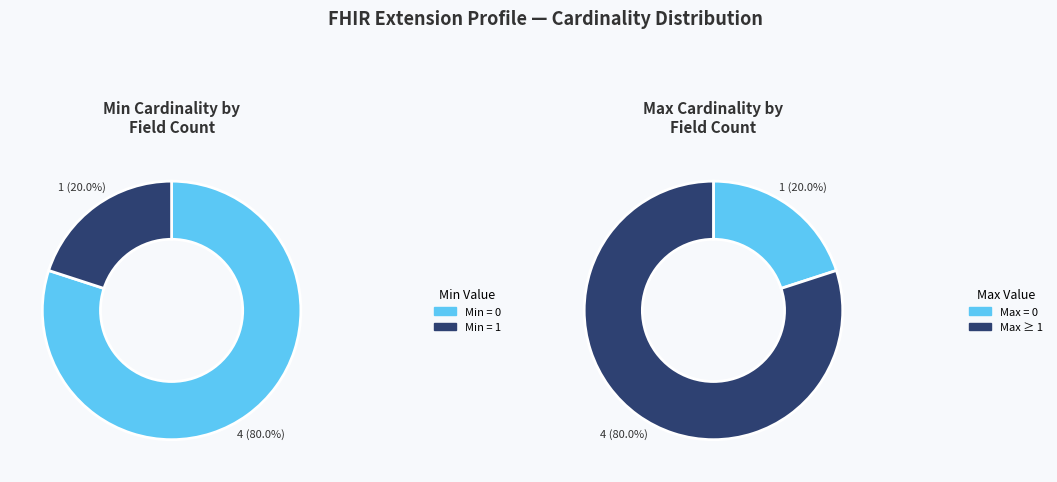

What percentage is NOT represented by Extension.id?

100.0%